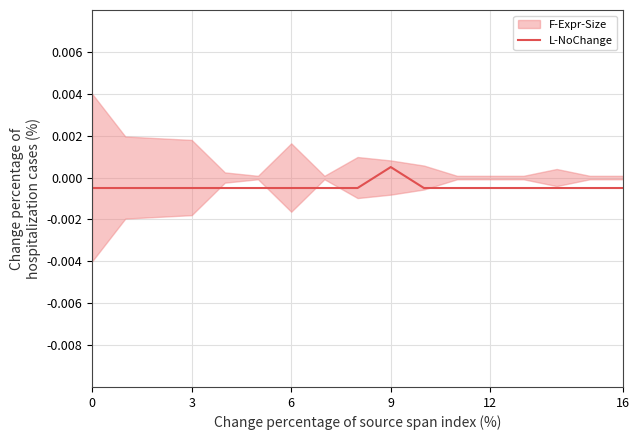

Where does the L-NoChange series first go above 0?

9